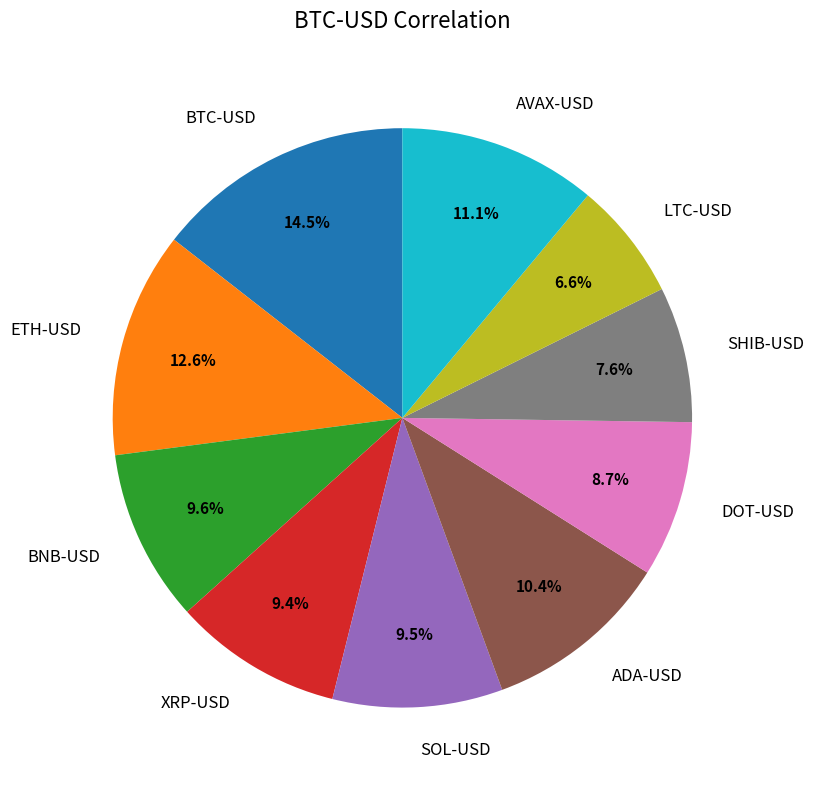

Count the number of slices in the pie.

10